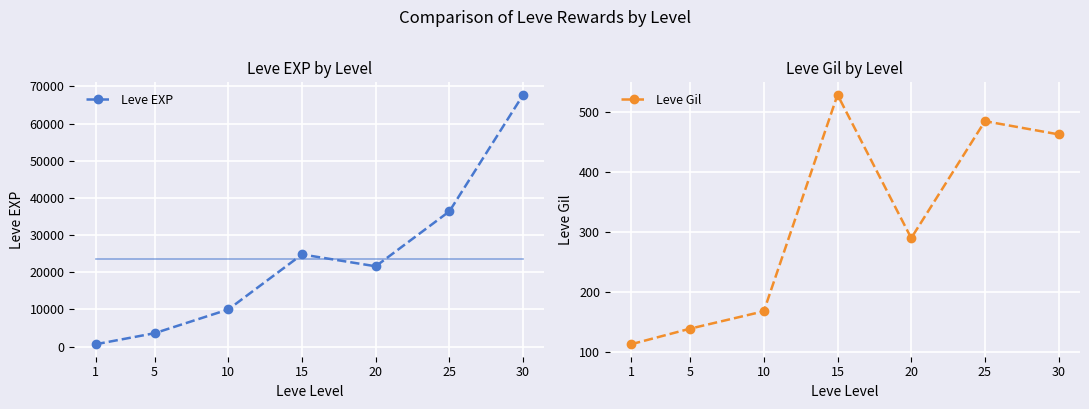

What is the total value across all series at 25?

36875